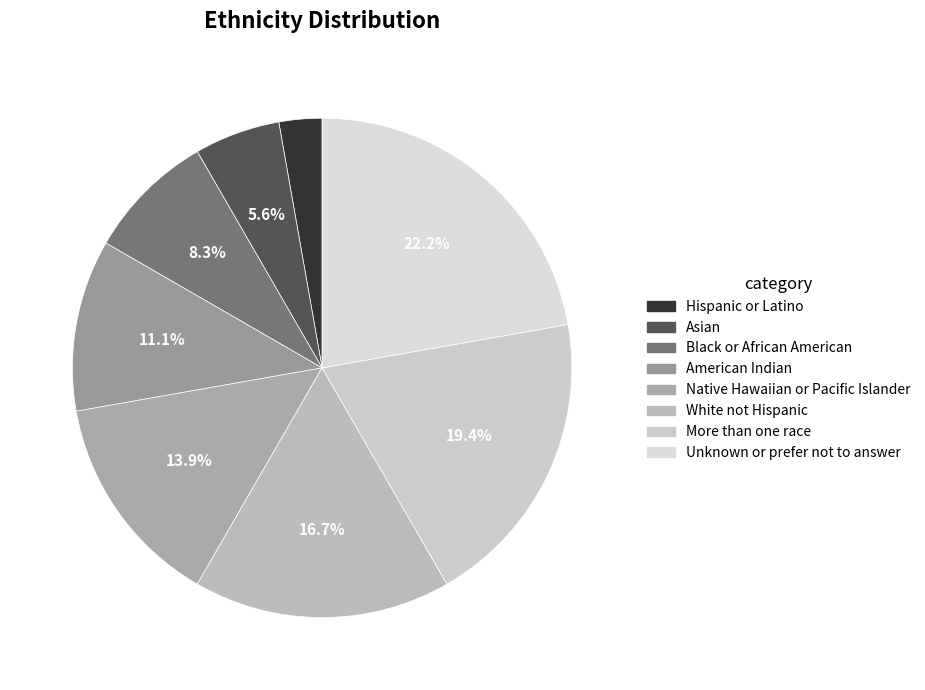

To the nearest percent, what is the combined percentage of White not Hispanic and More than one race?

36%